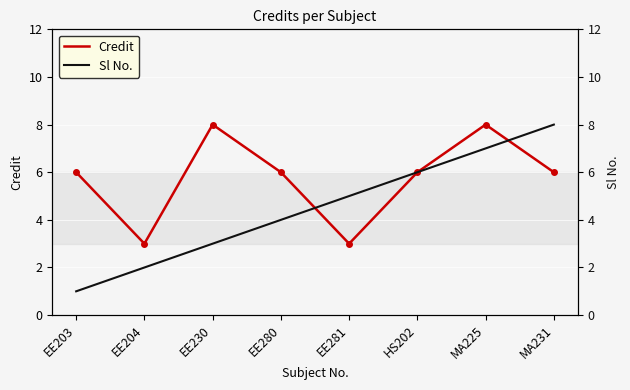

Reading left to right, transcribe all the data shown in this chart.

Credit: EE203=6	EE204=3	EE230=8	EE280=6	EE281=3	HS202=6	MA225=8	MA231=6
Sl No.: EE203=1	EE204=2	EE230=3	EE280=4	EE281=5	HS202=6	MA225=7	MA231=8